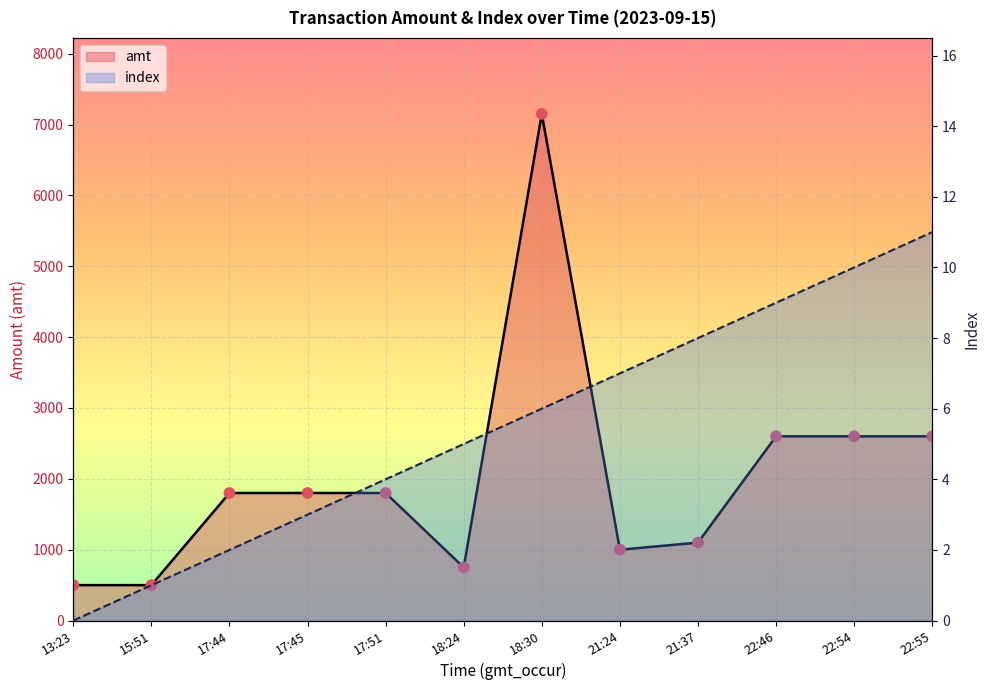

Which series has the largest total across all categories?

amt